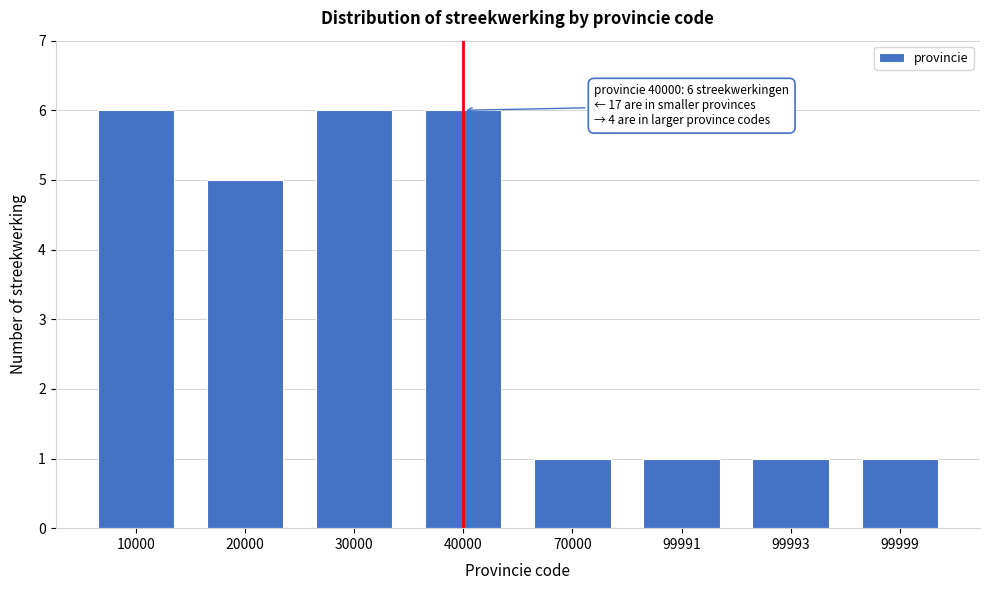

Reading left to right, what are all the values shown in this chart?

6	5	6	6	1	1	1	1